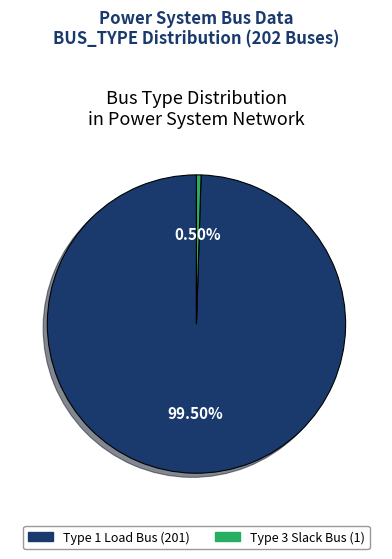

Count the number of slices in the pie.

2